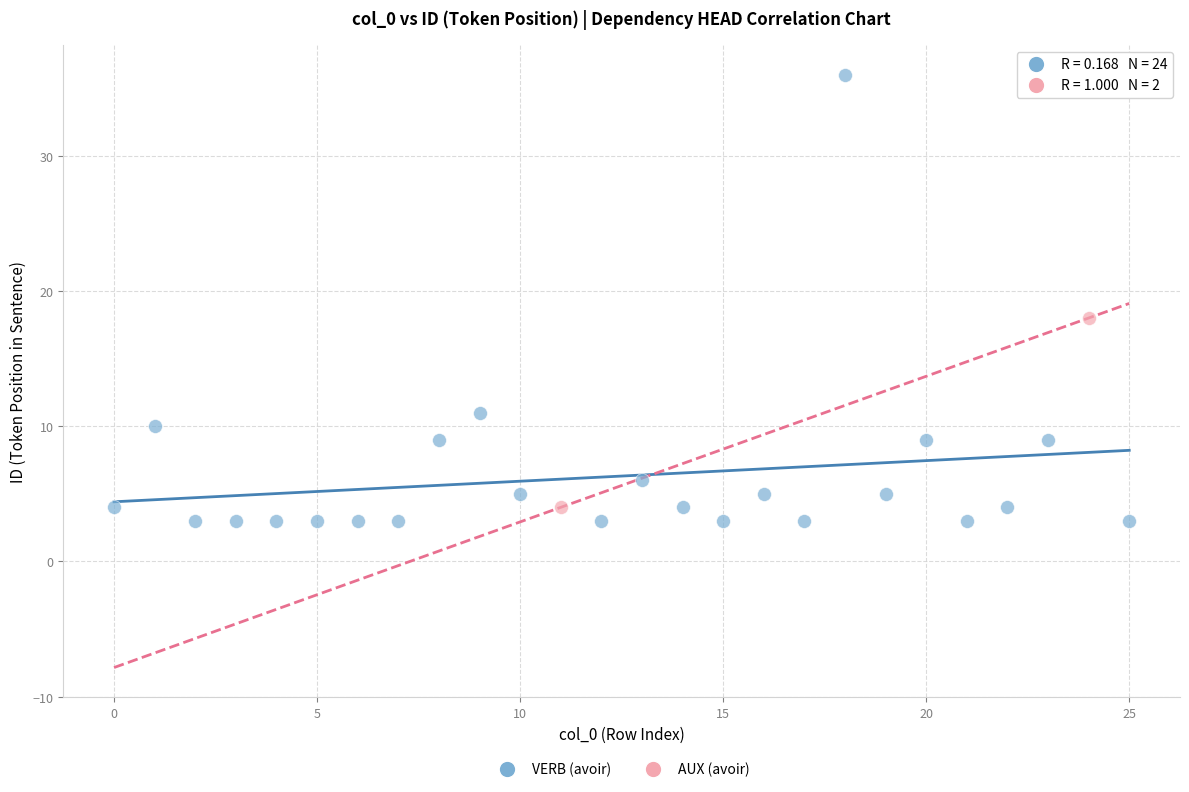

What are all the series names shown in the legend?

VERB (avoir), AUX (avoir)